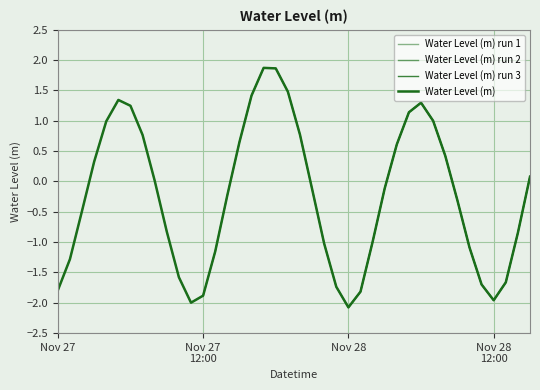

The chart shows a value of 0.3 at 2023-11-28 04:00. True or false?

False